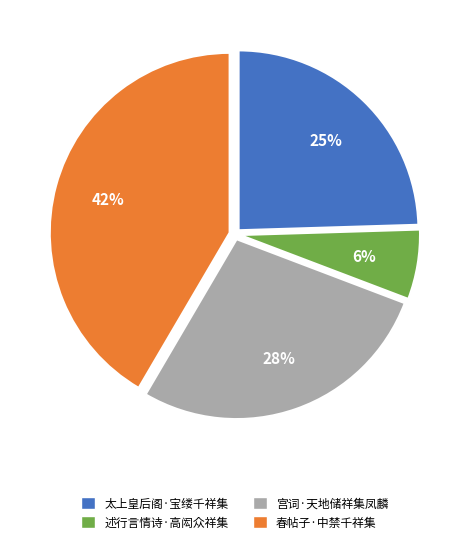

Between 宫词·天地储祥集凤麟 and 太上皇后阁·宝缕千祥集, which is larger?

宫词·天地储祥集凤麟